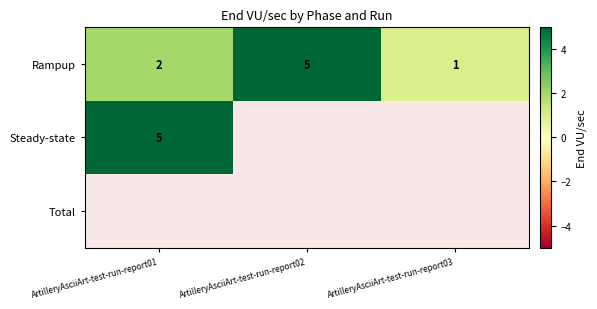

At which category does the chart reach its peak across all series?

ArtilleryAsciiArt-test-run-report02